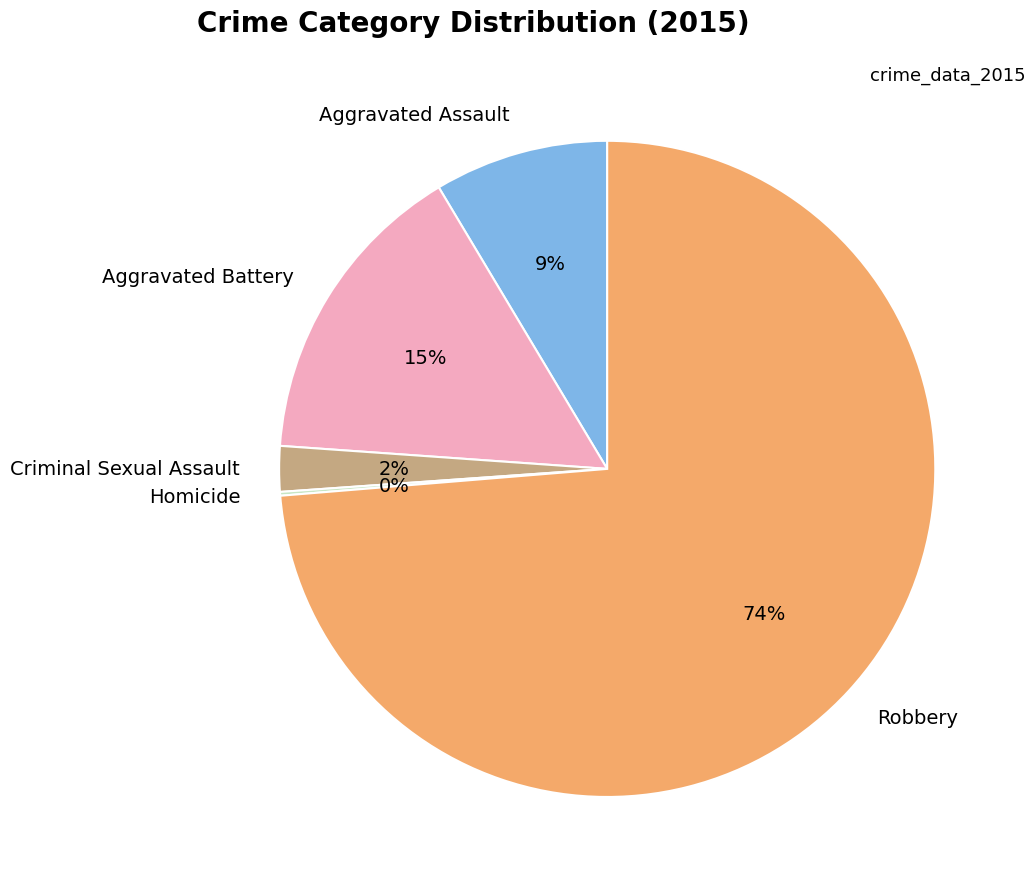

Which category accounts for the majority?

Robbery